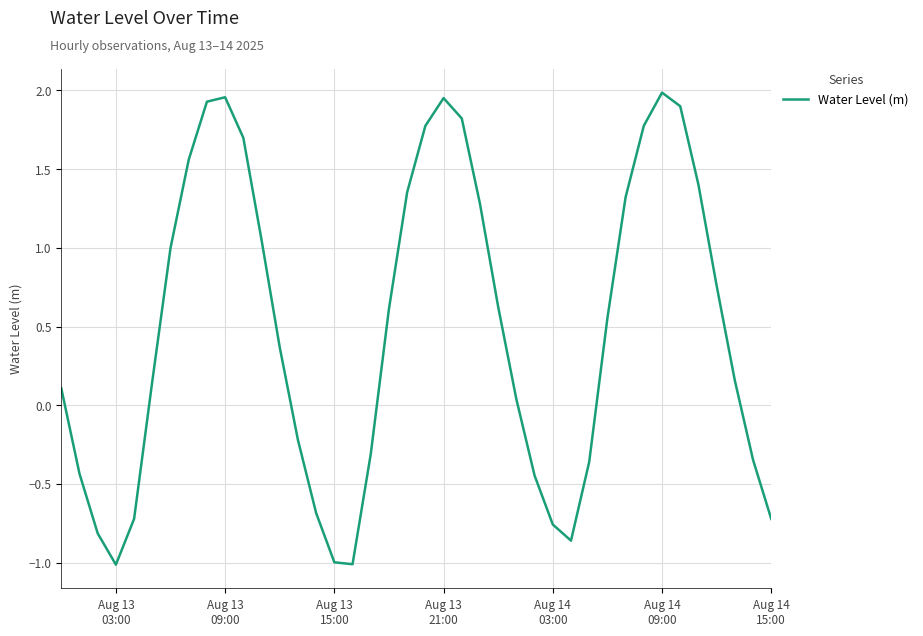

What is the minimum value shown in the chart?

-1.0